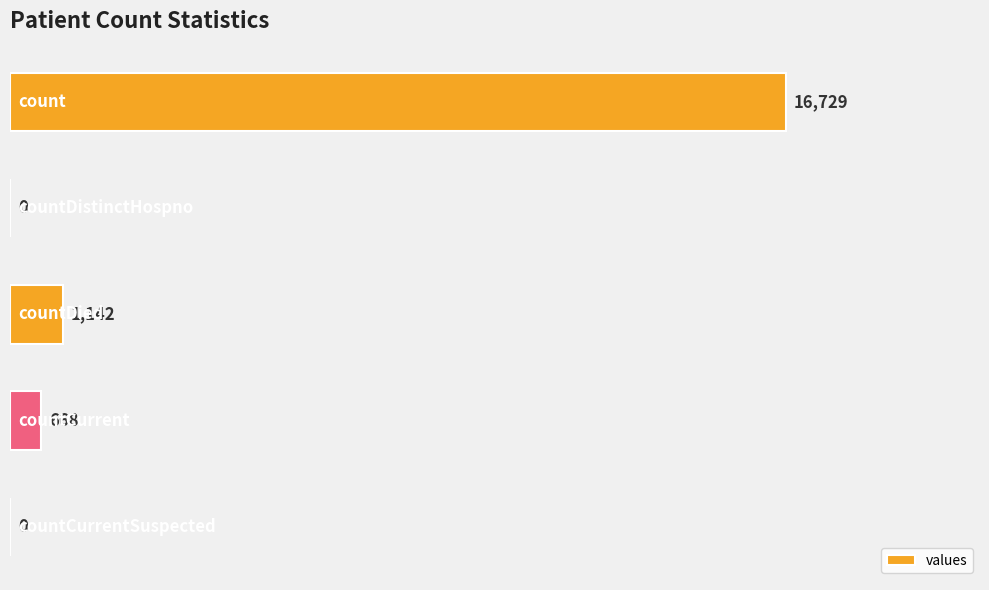

How many positive values are there?

3